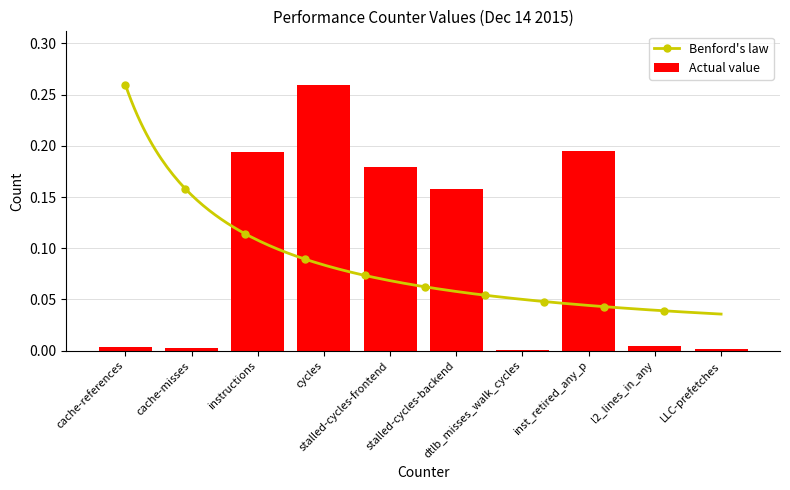

What is the average value?

0.1